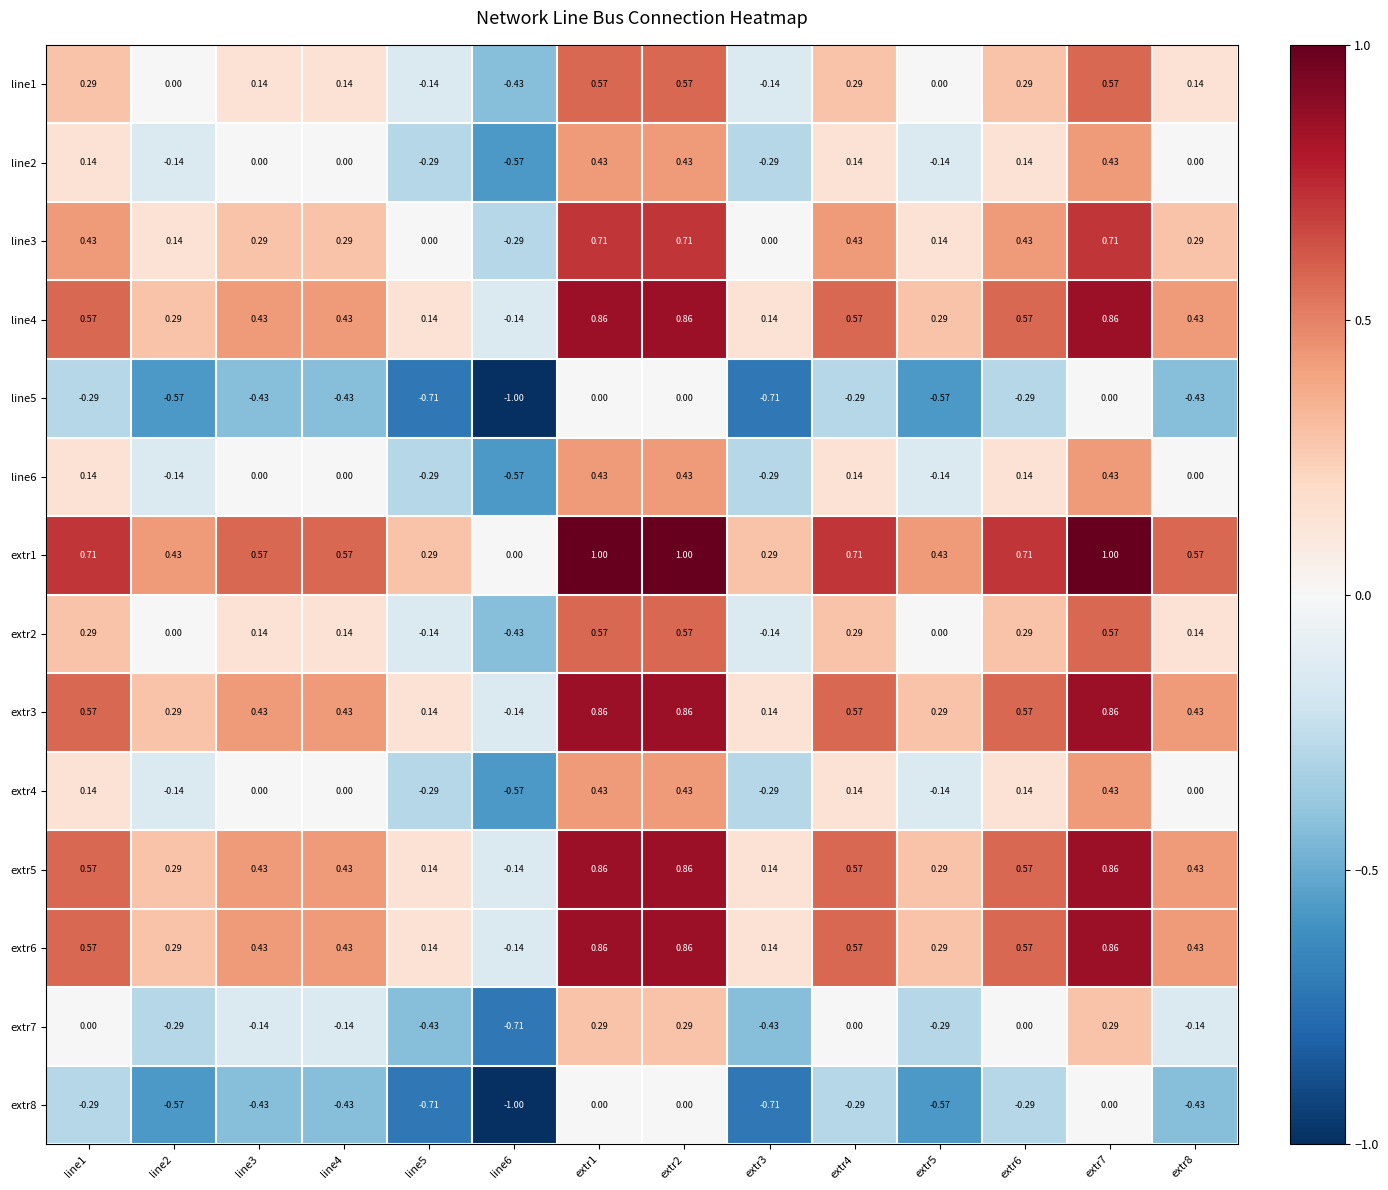

Is the value of extr5 at line2 greater than the value of extr6 at extr8?

No